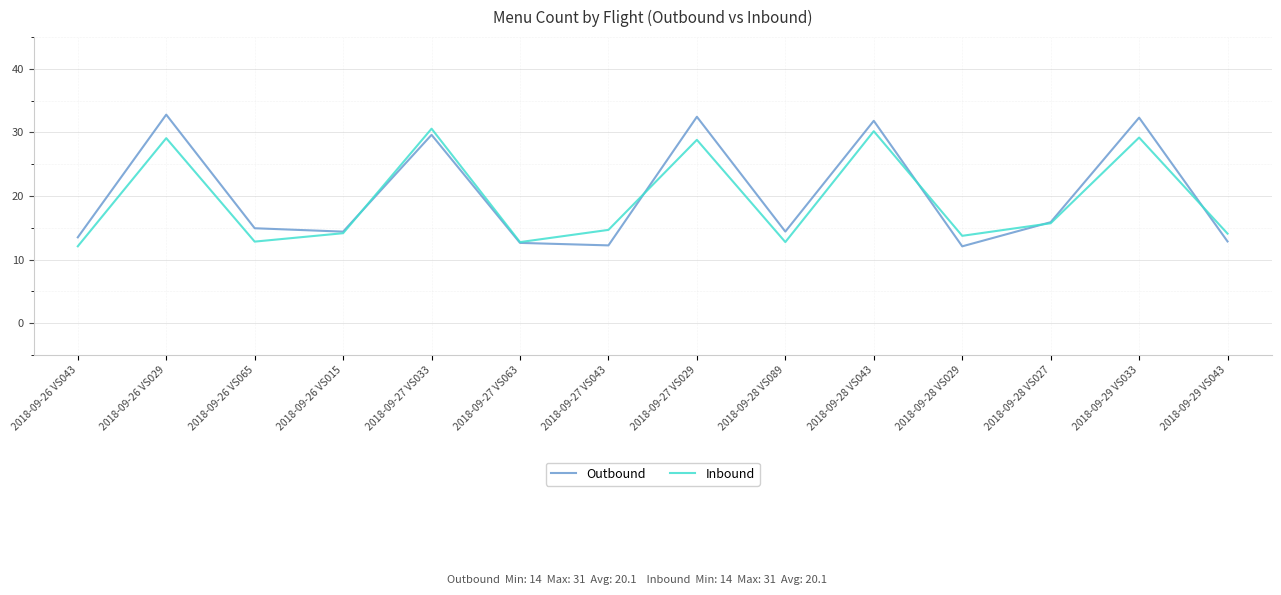

Between 2018-09-26 VS065 and 2018-09-27 VS029, which series saw the biggest shift?

Outbound